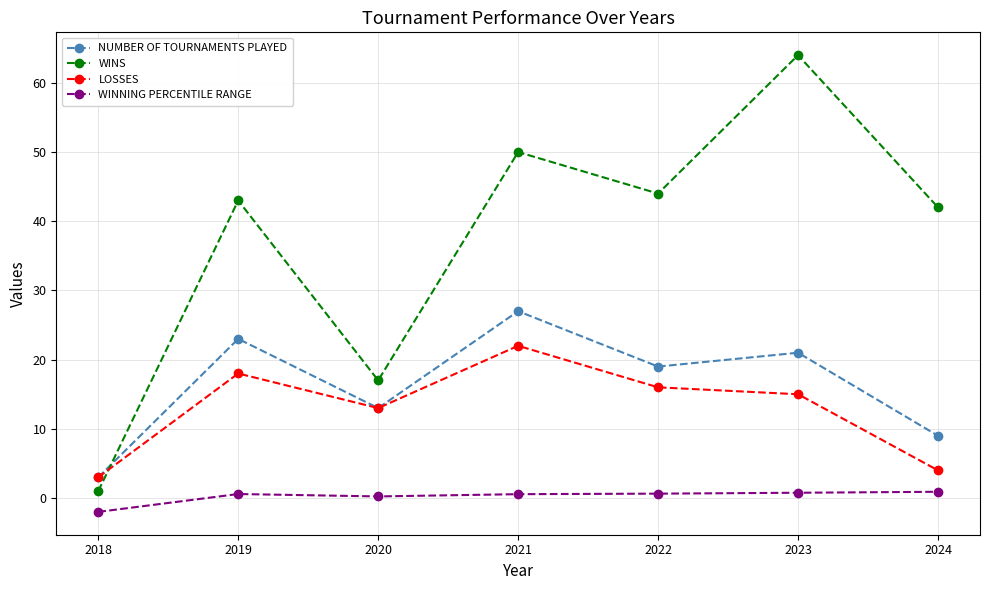

What is the smallest value displayed?

-2.0